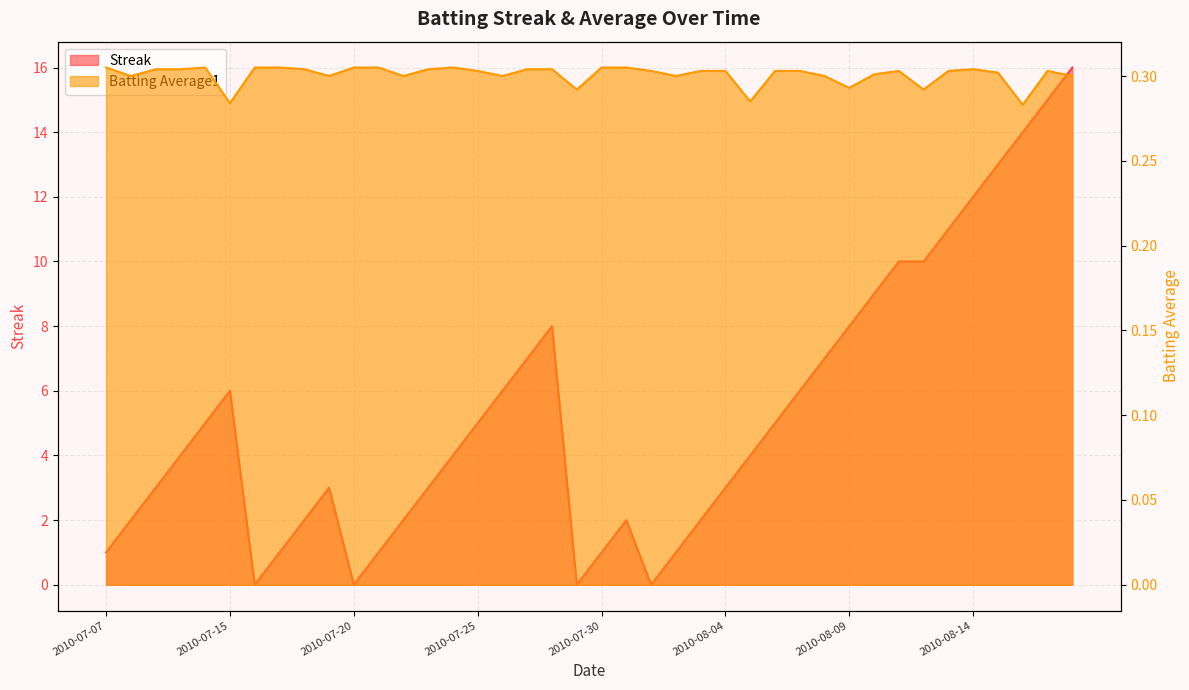

What are all the series names shown in the legend?

Streak, Batting Average1